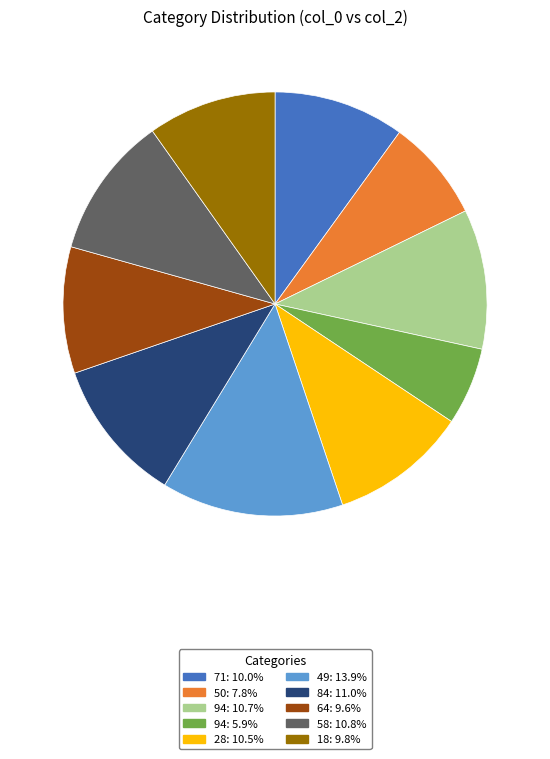

Does any single category account for the majority?

No